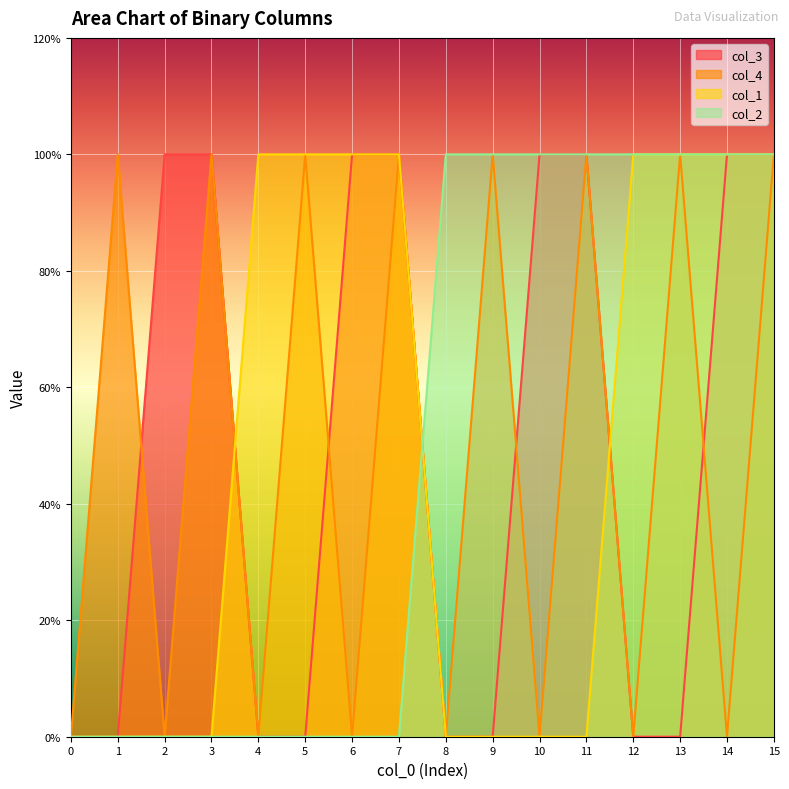

What is the value of the col_2 point at the 12th from the left?

1